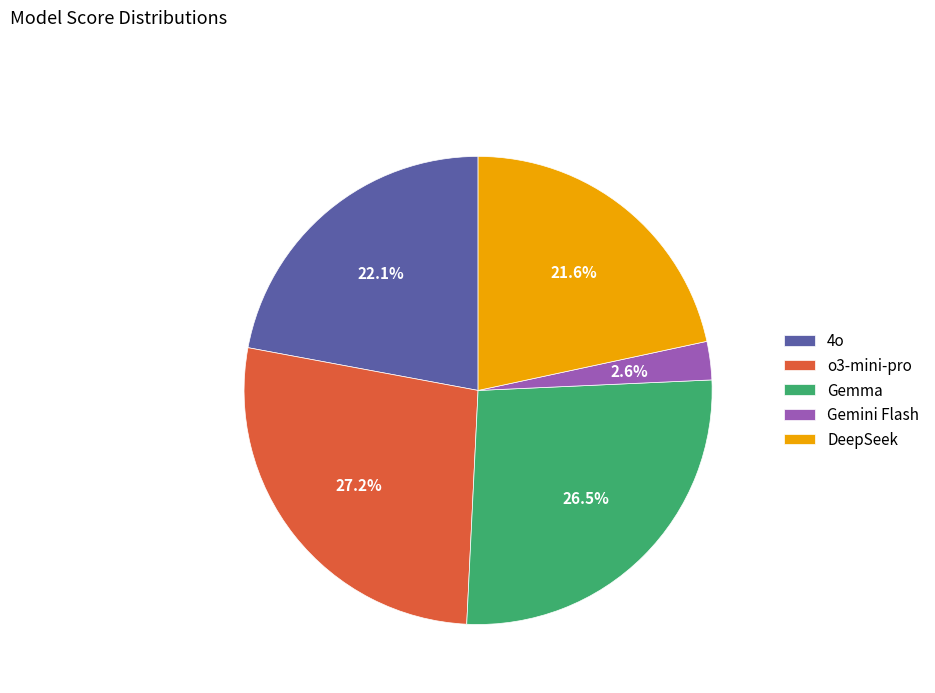

What portion of the pie excludes 4o?

77.9%